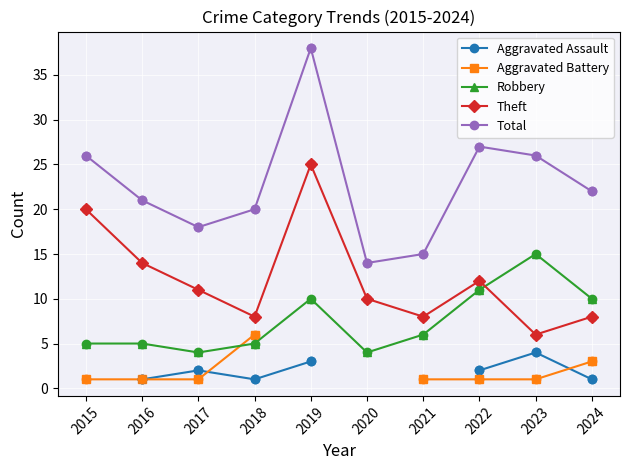

Which series has the largest Y range (max minus min)?

Total